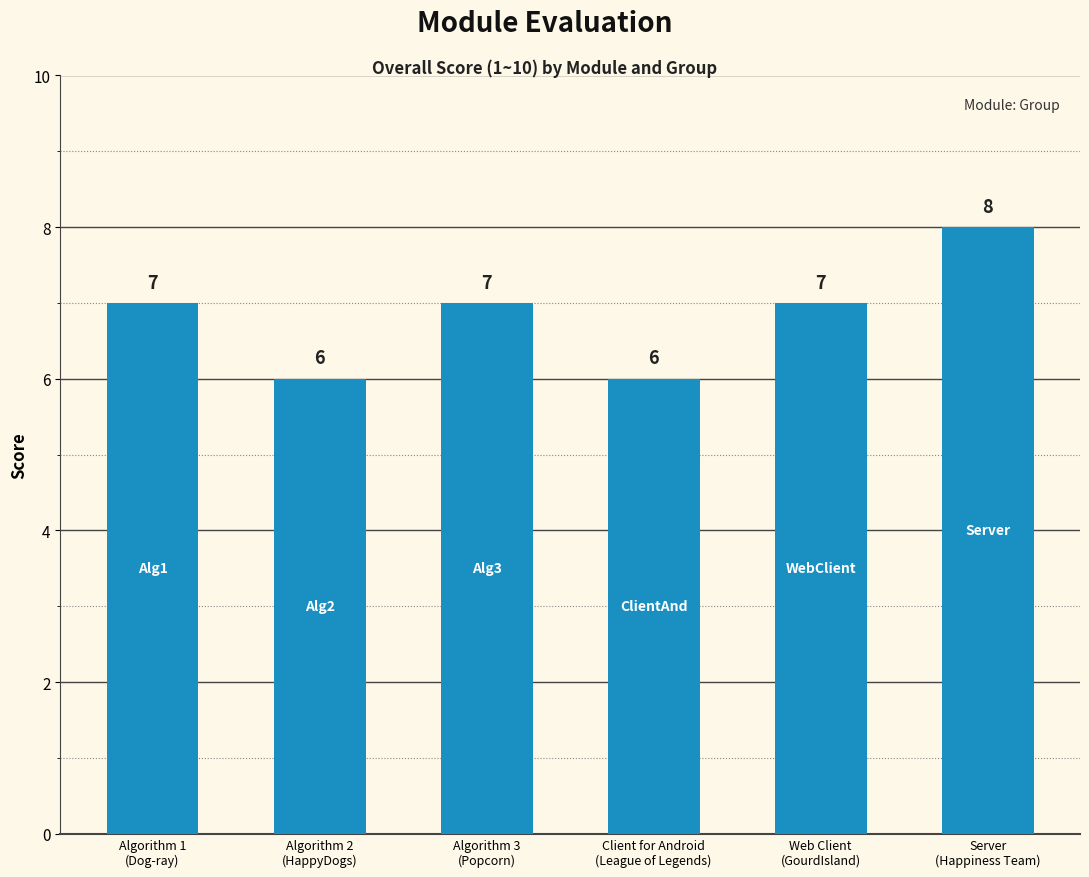

What is the difference between the maximum and minimum values?

2